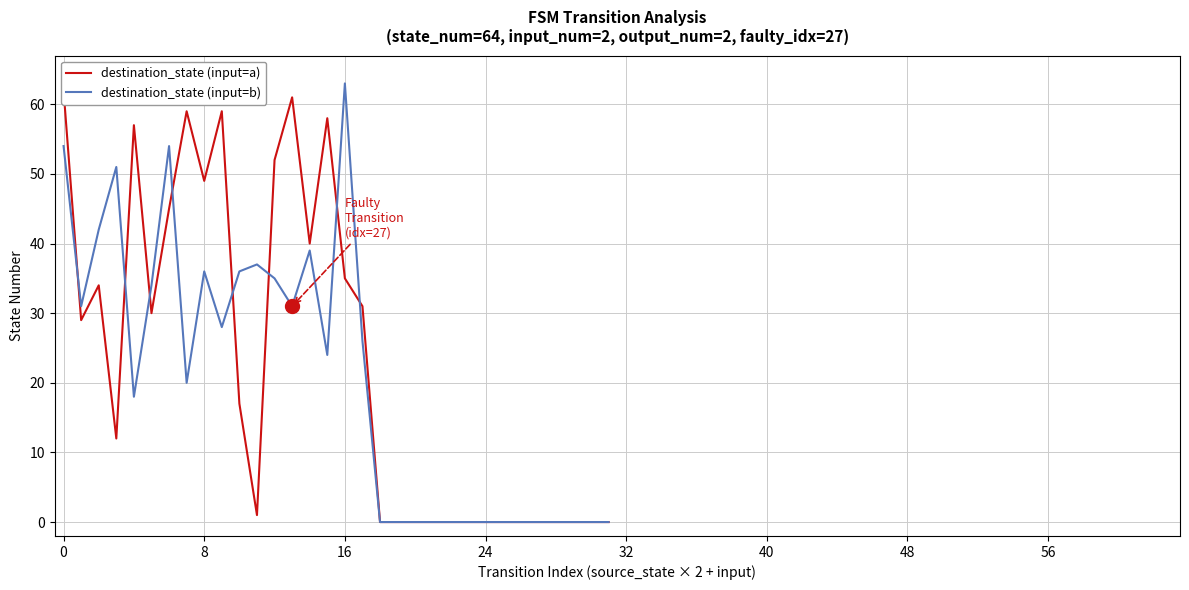

Rank the series by their average value, from lowest to highest.

destination_state (input=b), destination_state (input=a)